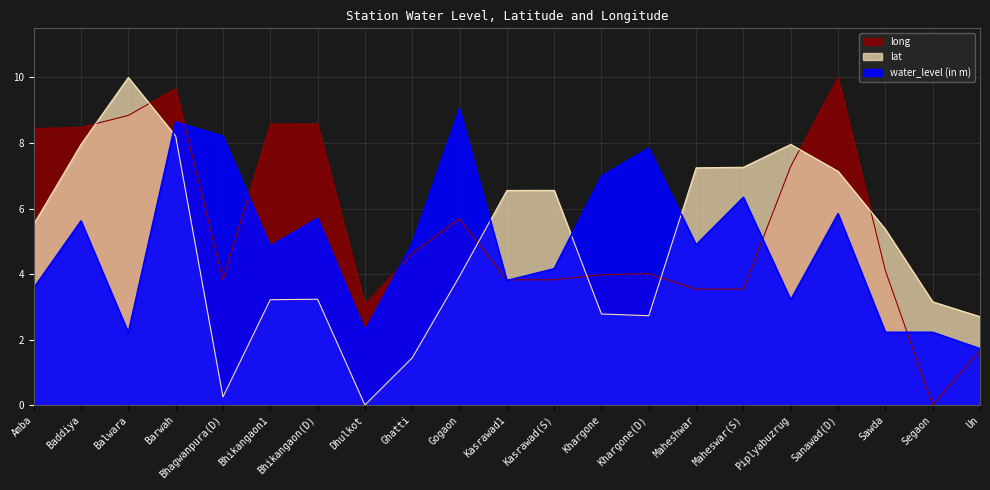

What is the value of the lat point at the 12th from the left?

6.6